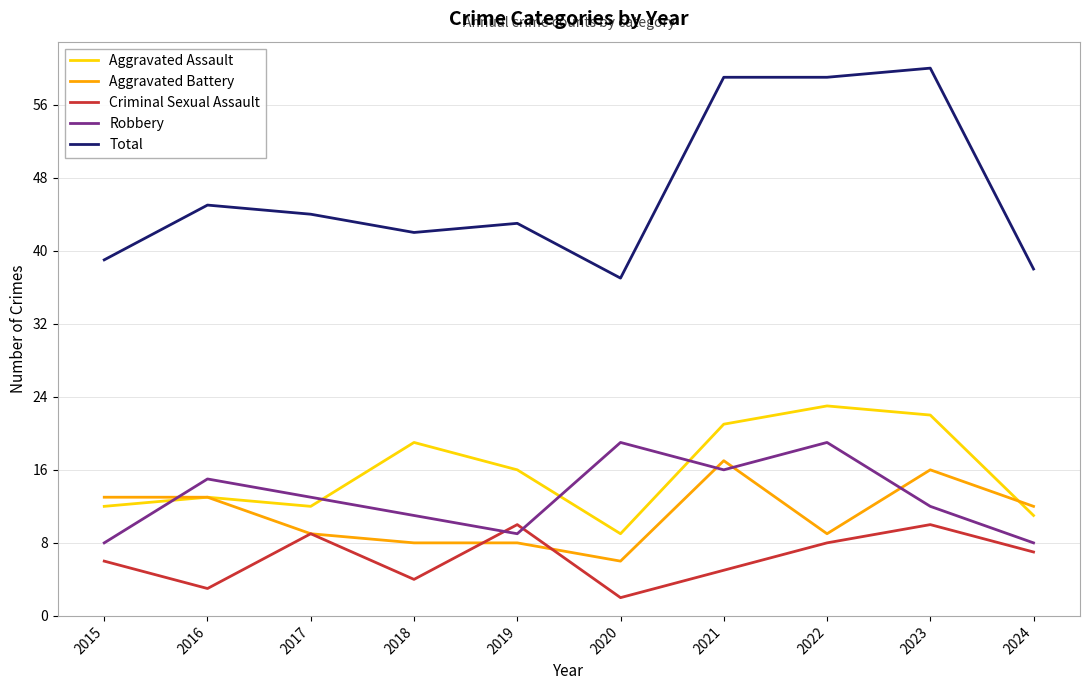

Between 2017 and 2024, which series saw the biggest shift?

Total